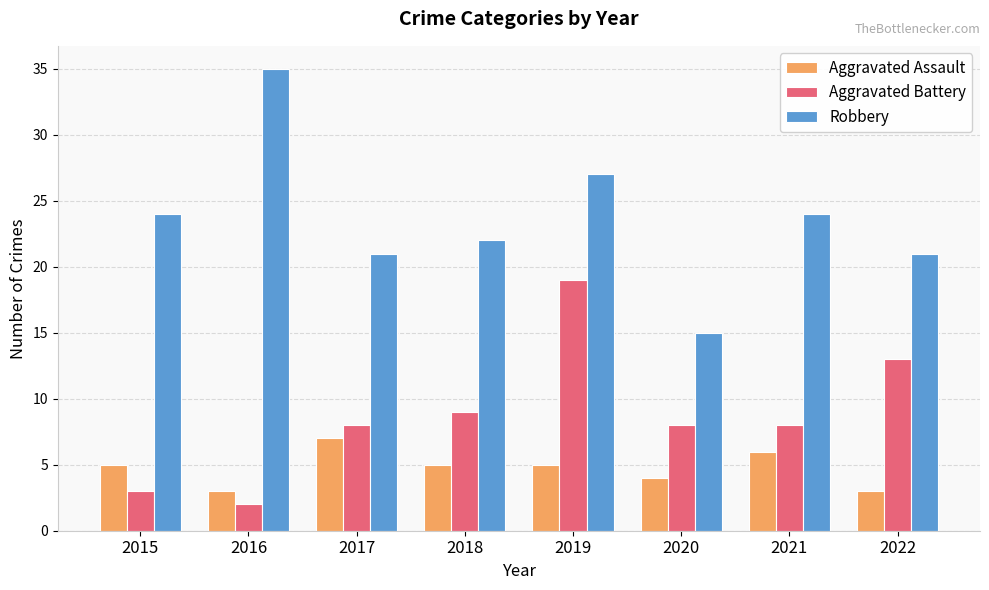

What is the value of the Robbery bar at the 4th from the left?

22